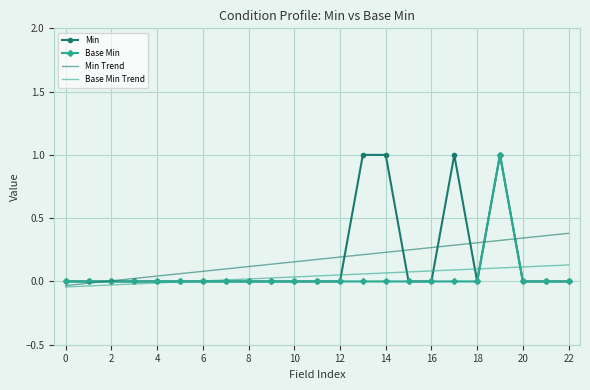

What is the highest value of the Min series?

1.0